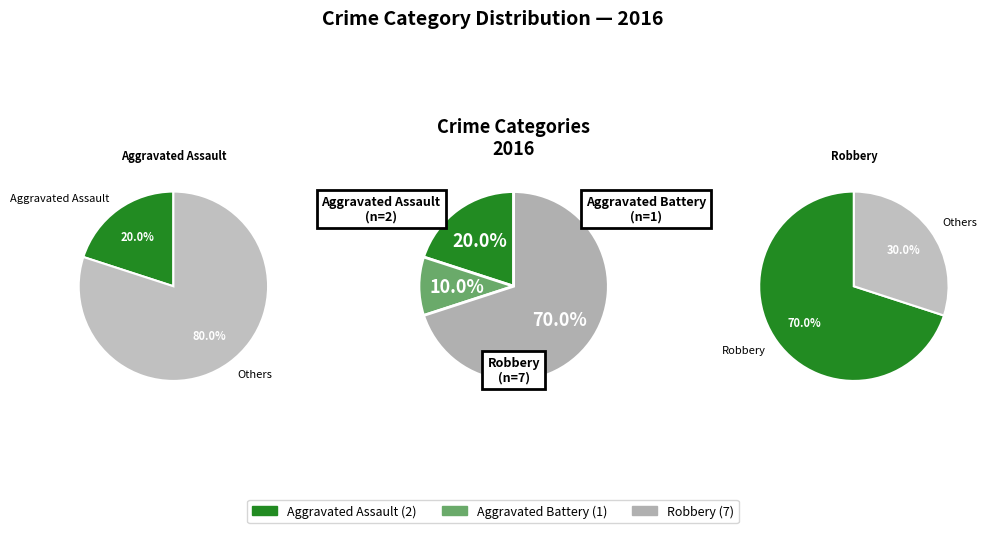

What is the change in value from Aggravated Battery to Robbery?

+6